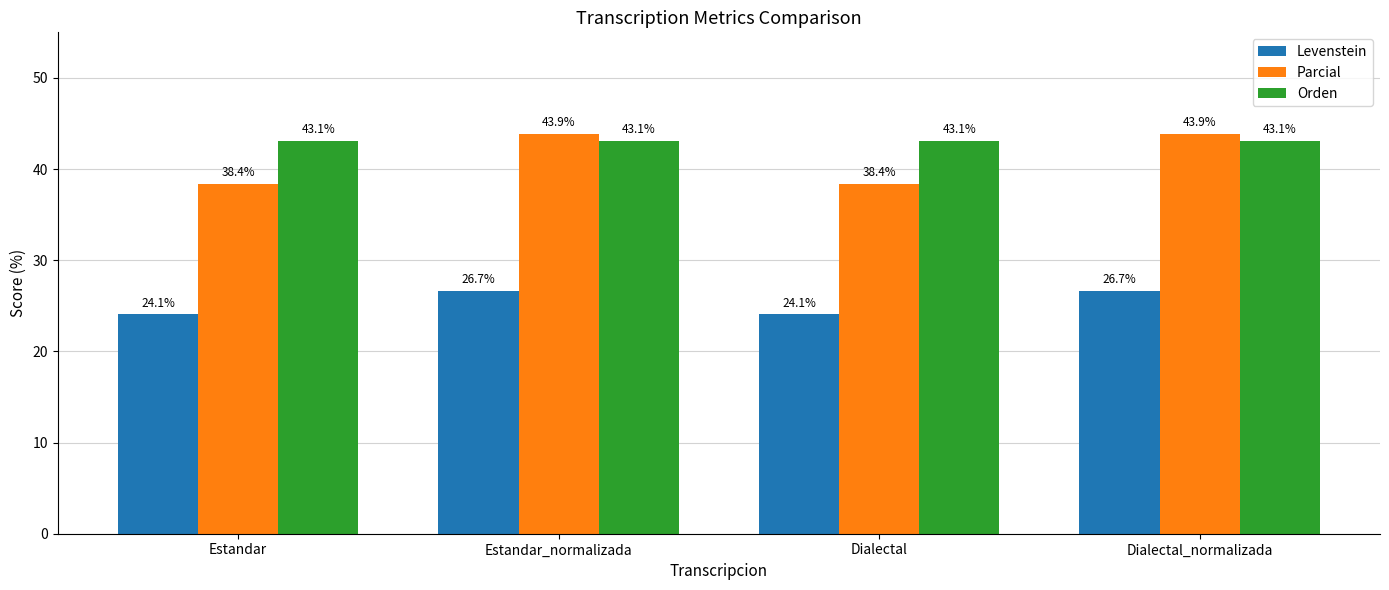

Reading left to right, extract all data points from this chart.

Levenstein: 24.1	26.7	24.1	26.7
Parcial: 38.4	43.9	38.4	43.9
Orden: 43.1	43.1	43.1	43.1